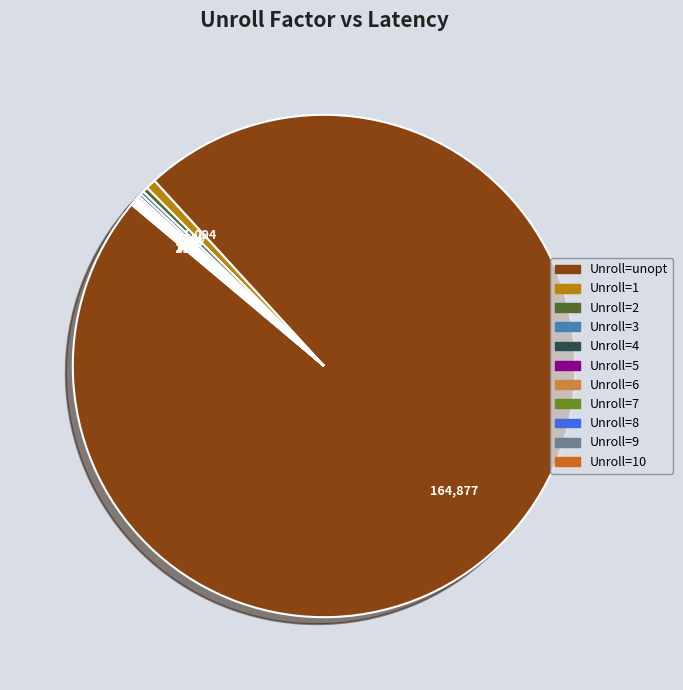

Is there a majority slice in this chart?

Yes